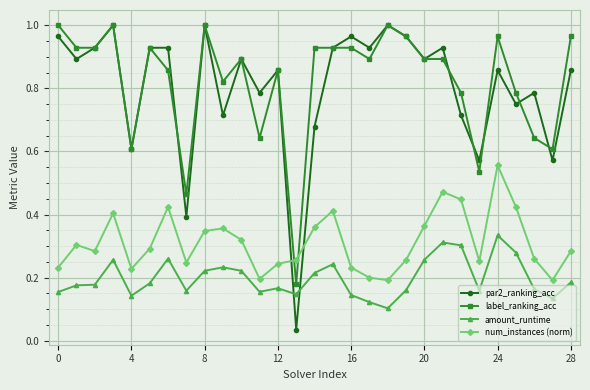

Which series has the largest range (max minus min)?

par2_ranking_acc